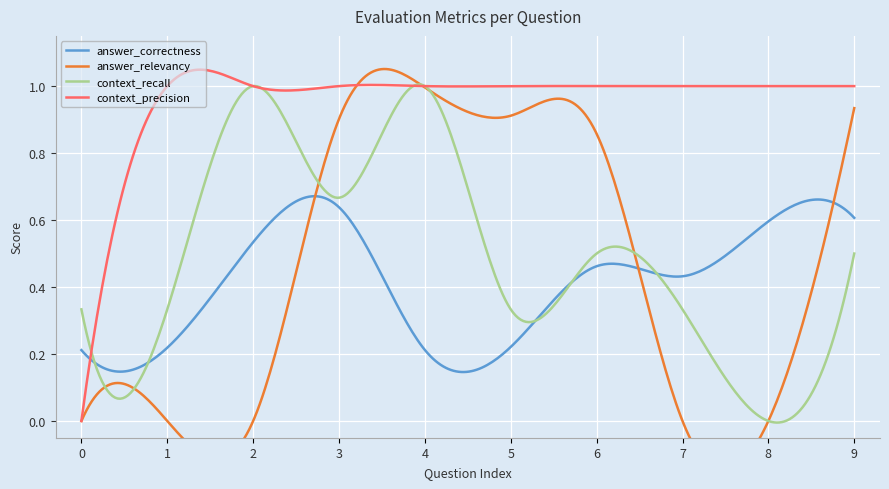

In answer_relevancy, how many points are higher than both neighbors (excluding endpoints)?

1